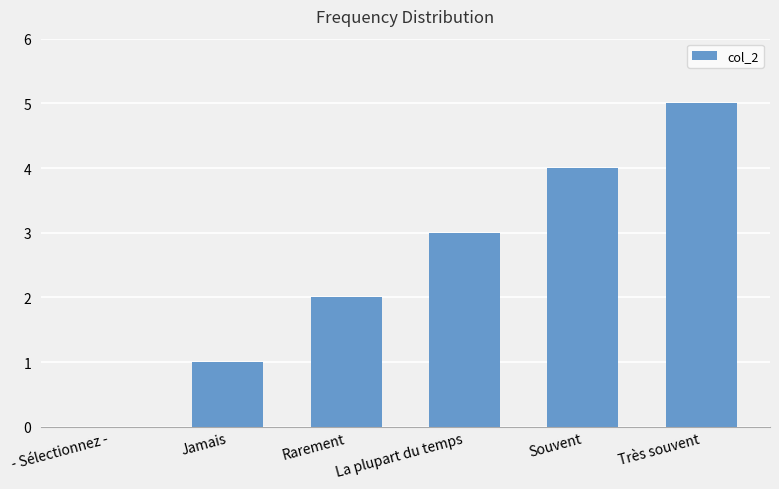

Between Très souvent and La plupart du temps, which is larger?

Très souvent